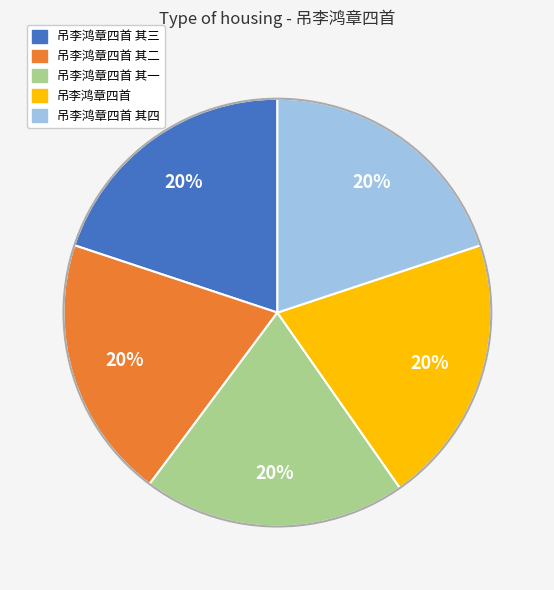

Does any single category account for the majority?

No